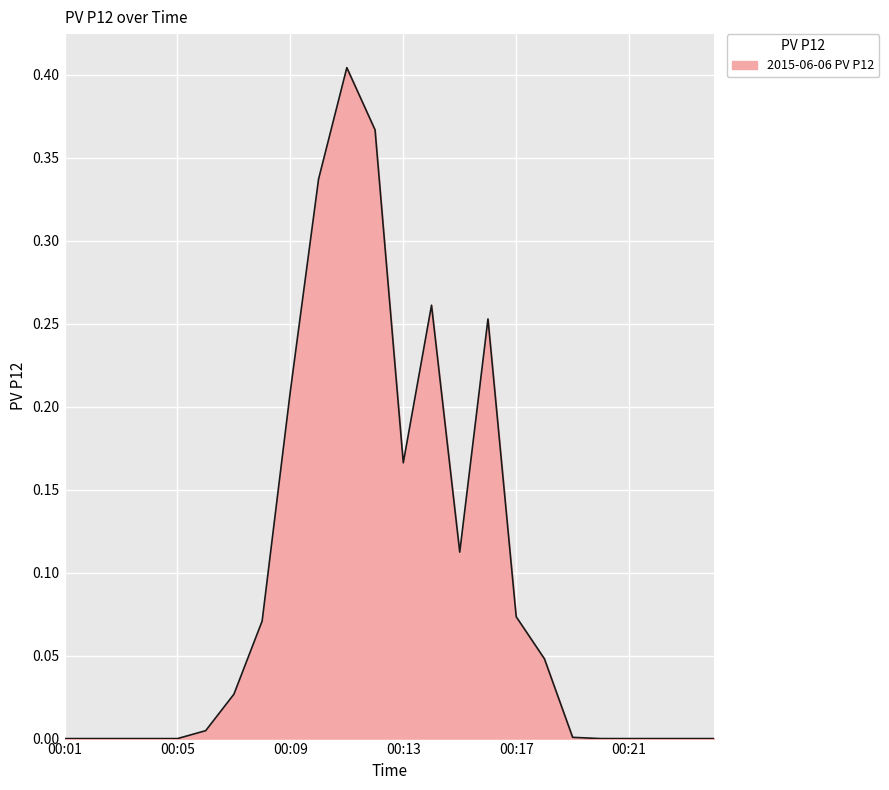

Rank the categories by value from lowest to highest.

00:01, 00:02, 00:03, 00:04, 00:05, 00:20, 00:21, 00:22, 00:23, 00:24, 00:19, 00:06, 00:07, 00:18, 00:08, 00:17, 00:15, 00:13, 00:09, 00:16, 00:14, 00:10, 00:12, 00:11